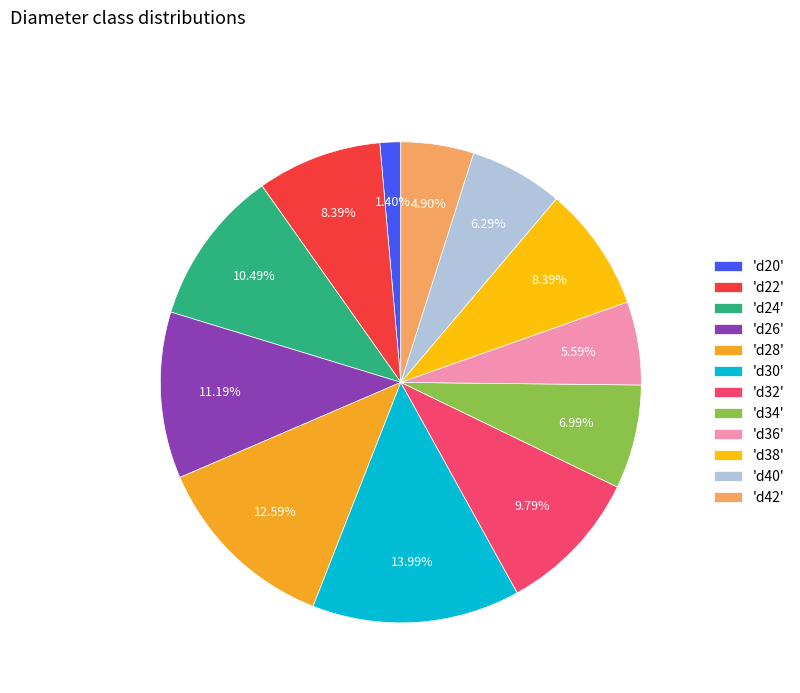

Which slice is the largest?

'd30'